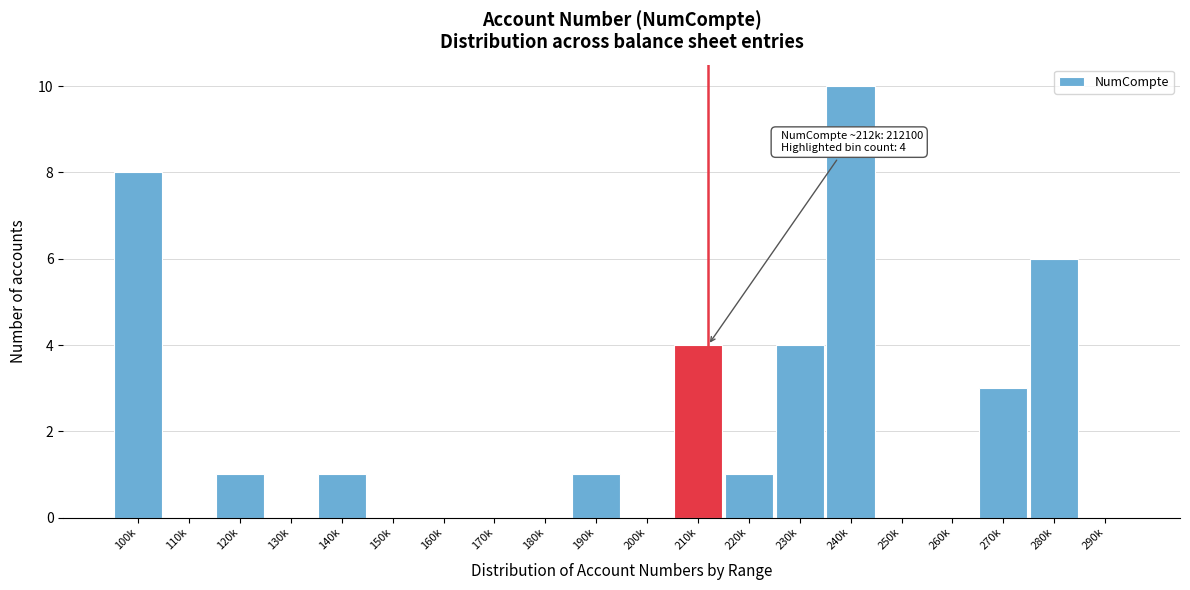

Reading left to right, extract all data points from this chart.

100k=8	110k=0	120k=1	130k=0	140k=1	150k=0	160k=0	170k=0	180k=0	190k=1	200k=0	210k=4	220k=1	230k=4	240k=10	250k=0	260k=0	270k=3	280k=6	290k=0